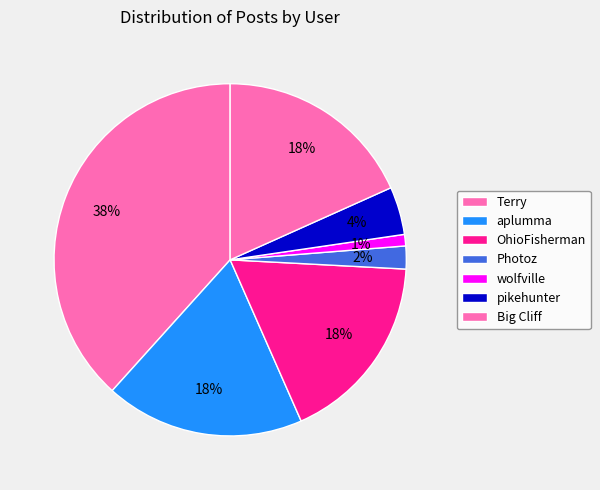

What is the ratio of the value at Terry to the value at Photoz?

18.3